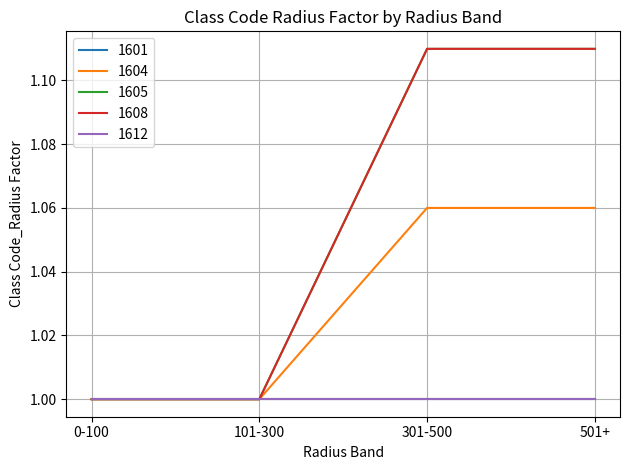

True or false: 1605 has more than 1 interior local peaks.

False